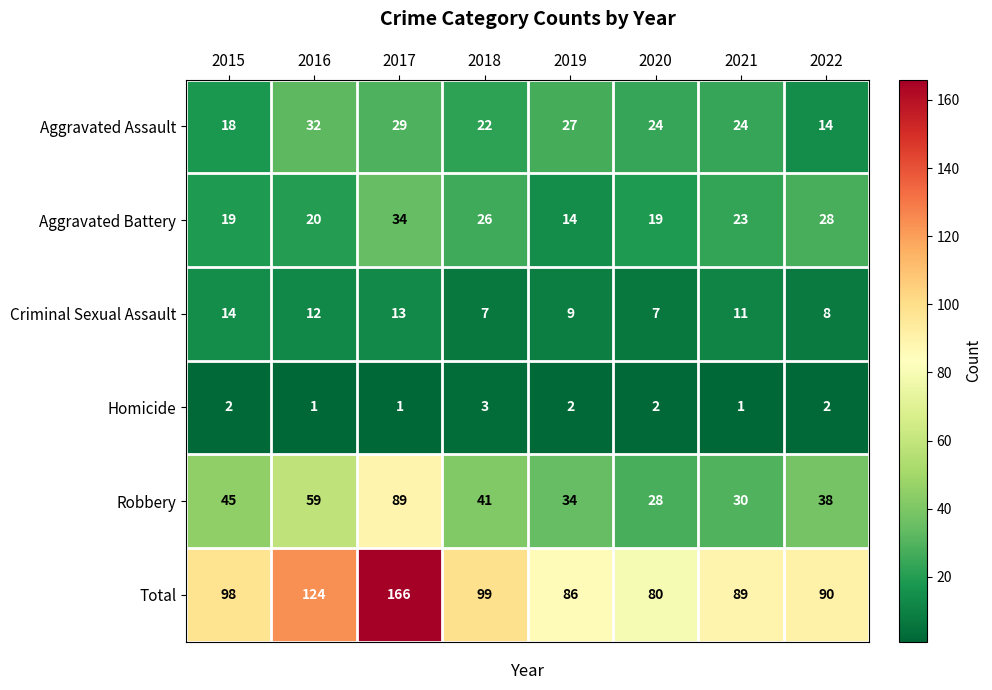

At which label is Aggravated Battery closest to 24?

2021